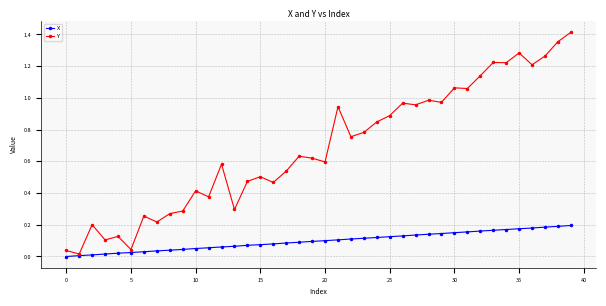

Rank the series by their average value, from highest to lowest.

Y, X